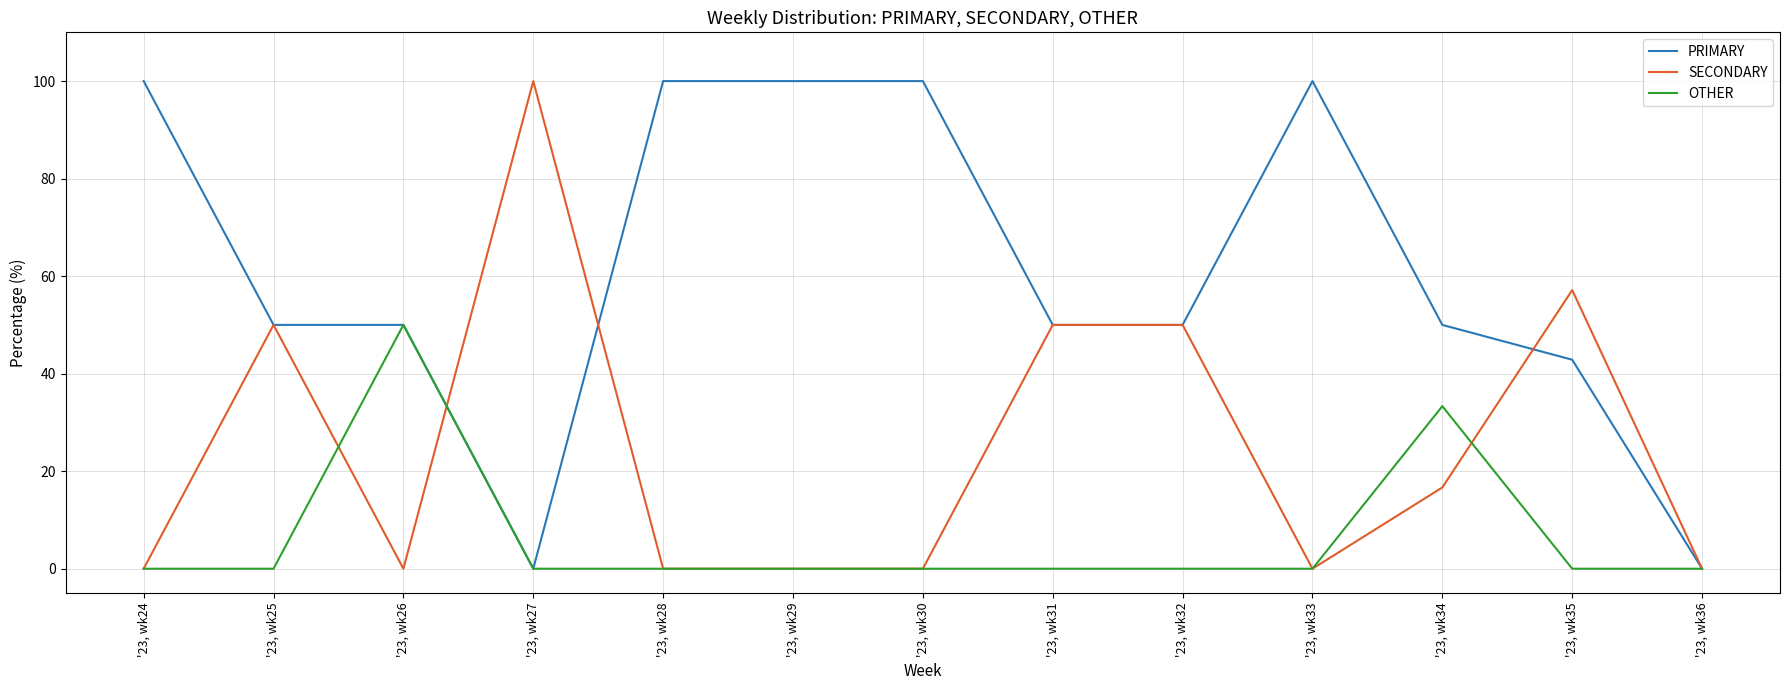

Reading left to right, what are all the values shown in this chart?

PRIMARY: '23, wk24=100.0	'23, wk25=50.0	'23, wk26=50.0	'23, wk27=0.0	'23, wk28=100.0	'23, wk29=100.0	'23, wk30=100.0	'23, wk31=50.0	'23, wk32=50.0	'23, wk33=100.0	'23, wk34=50.0	'23, wk35=42.9	'23, wk36=0.0
SECONDARY: '23, wk24=0.0	'23, wk25=50.0	'23, wk26=0.0	'23, wk27=100.0	'23, wk28=0.0	'23, wk29=0.0	'23, wk30=0.0	'23, wk31=50.0	'23, wk32=50.0	'23, wk33=0.0	'23, wk34=16.7	'23, wk35=57.1	'23, wk36=0.0
OTHER: '23, wk24=0.0	'23, wk25=0.0	'23, wk26=50.0	'23, wk27=0.0	'23, wk28=0.0	'23, wk29=0.0	'23, wk30=0.0	'23, wk31=0.0	'23, wk32=0.0	'23, wk33=0.0	'23, wk34=33.3	'23, wk35=0.0	'23, wk36=0.0